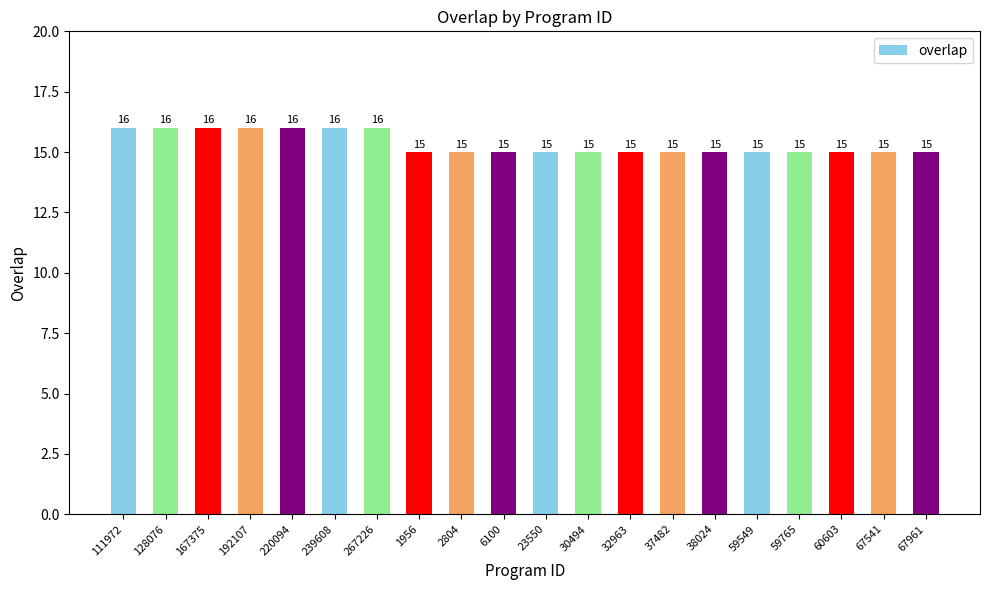

Are the bars horizontal?

No